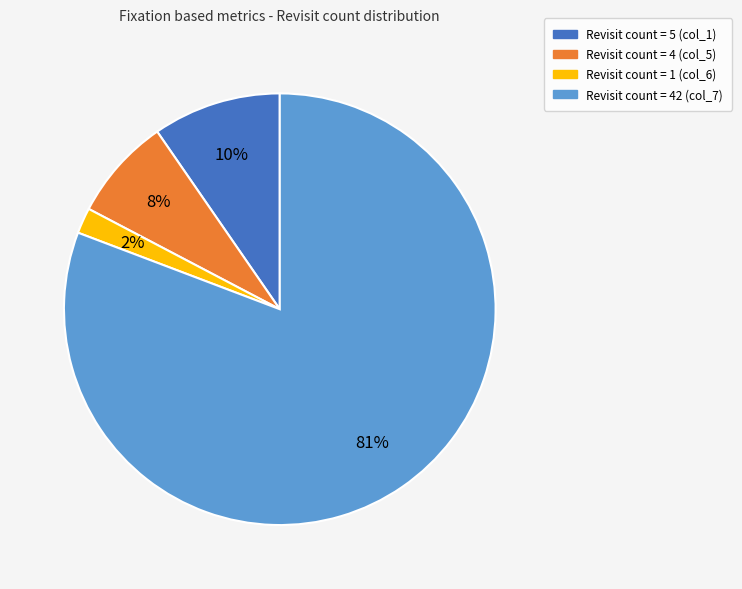

What is the majority slice?

Revisit count = 42 (col_7)